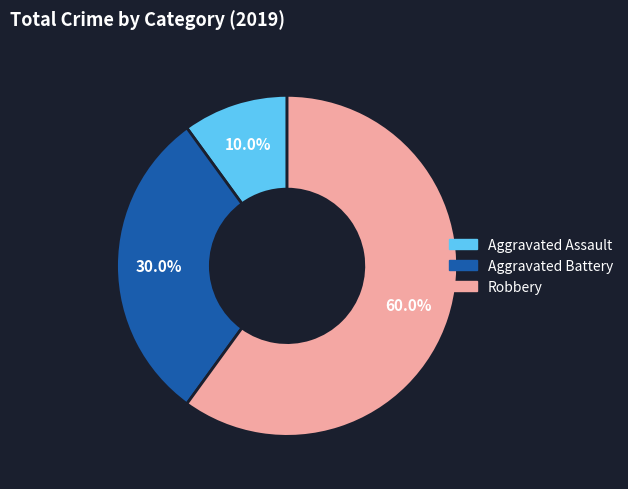

Does Aggravated Assault account for over 50% of the chart?

No